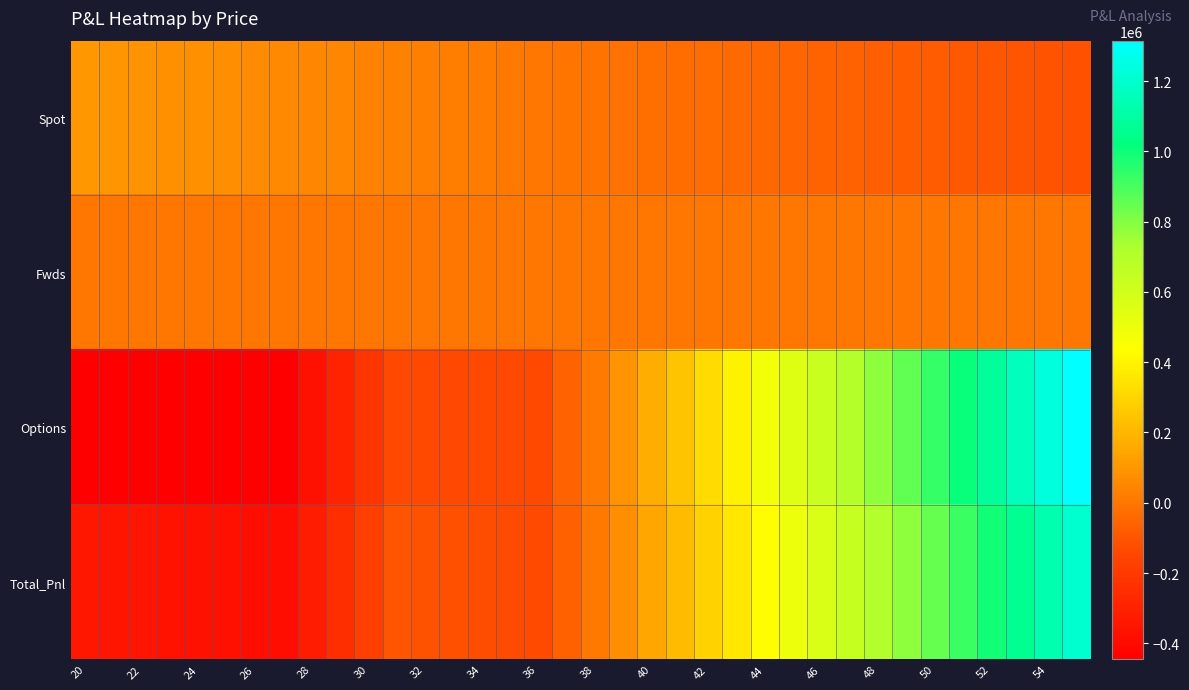

At how many categories does at least one series exceed 735594?

8